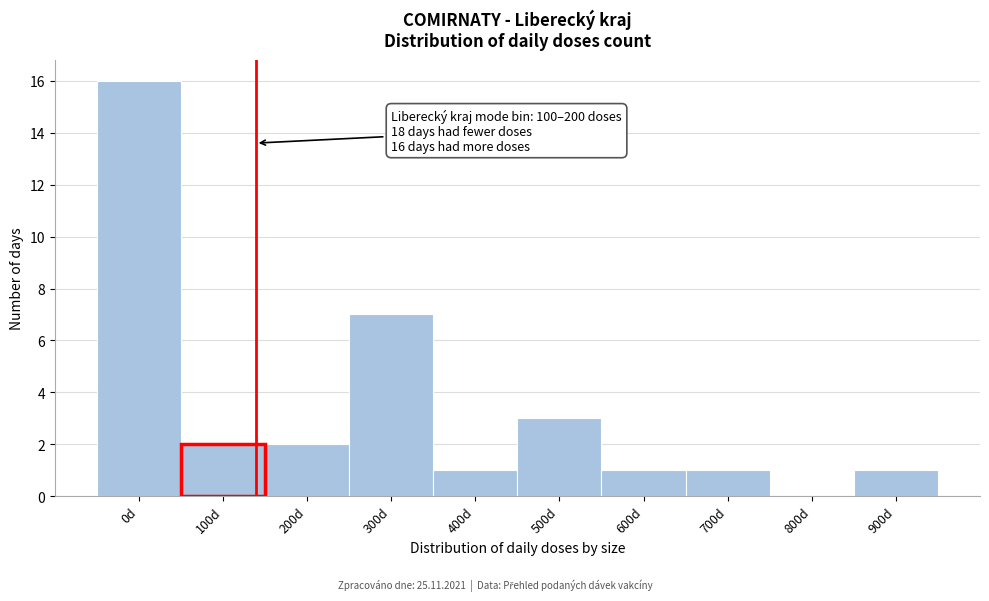

Reading right to left, extract all data points from this chart.

900d=1	800d=0	700d=1	600d=1	500d=3	400d=1	300d=7	200d=2	100d=2	0d=16